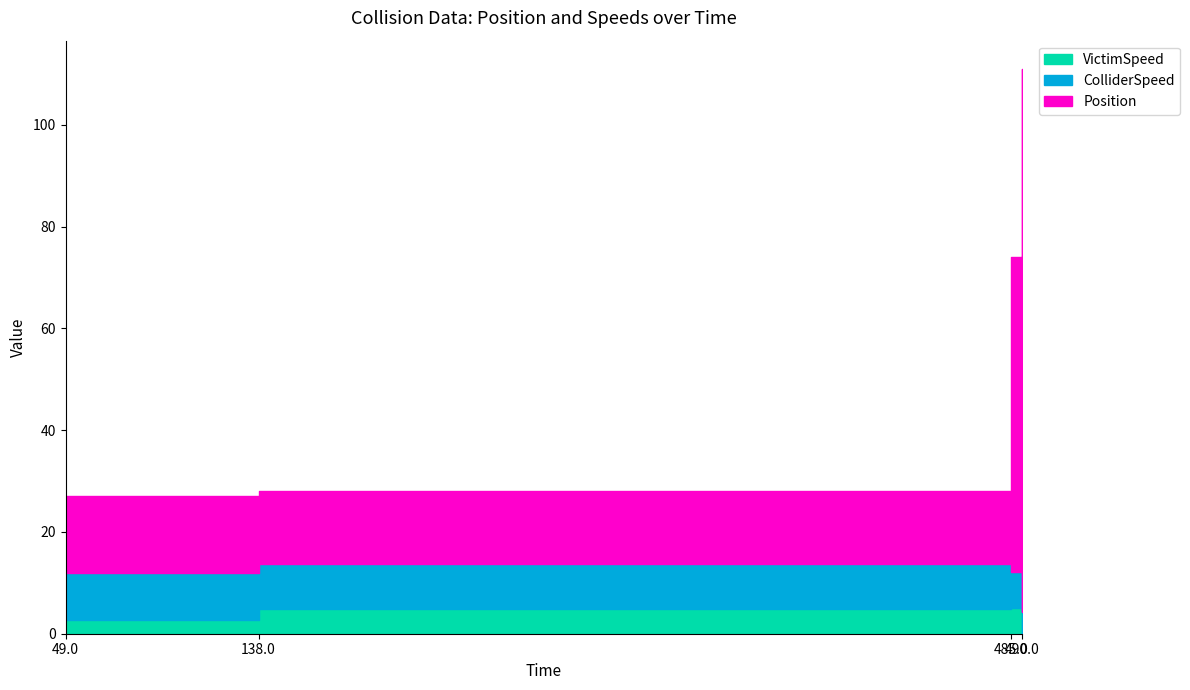

True or false: ColliderSpeed and Position intersect in this chart.

False